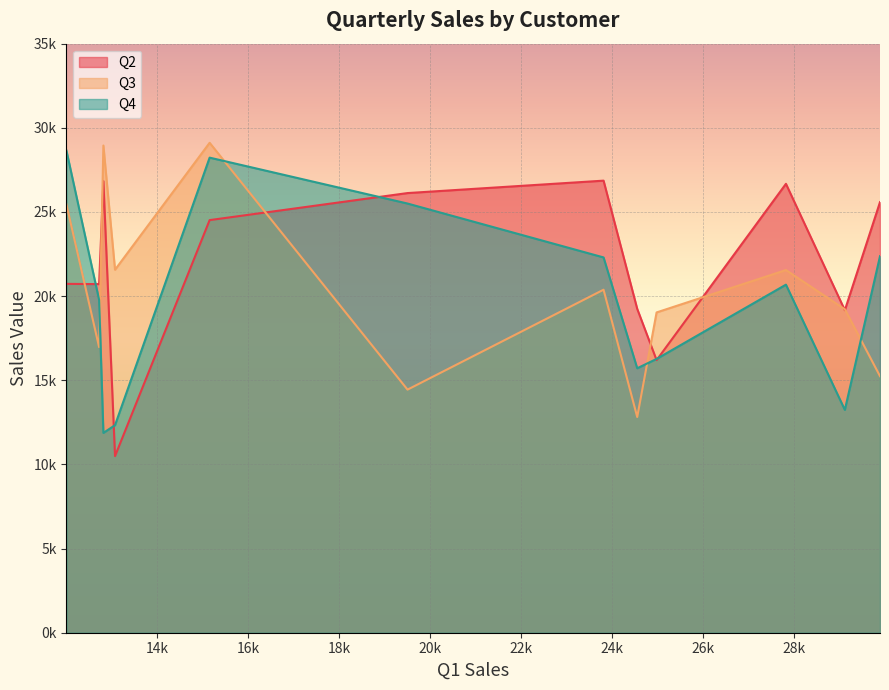

True or false: Q2 and Q3 cross at least once.

True